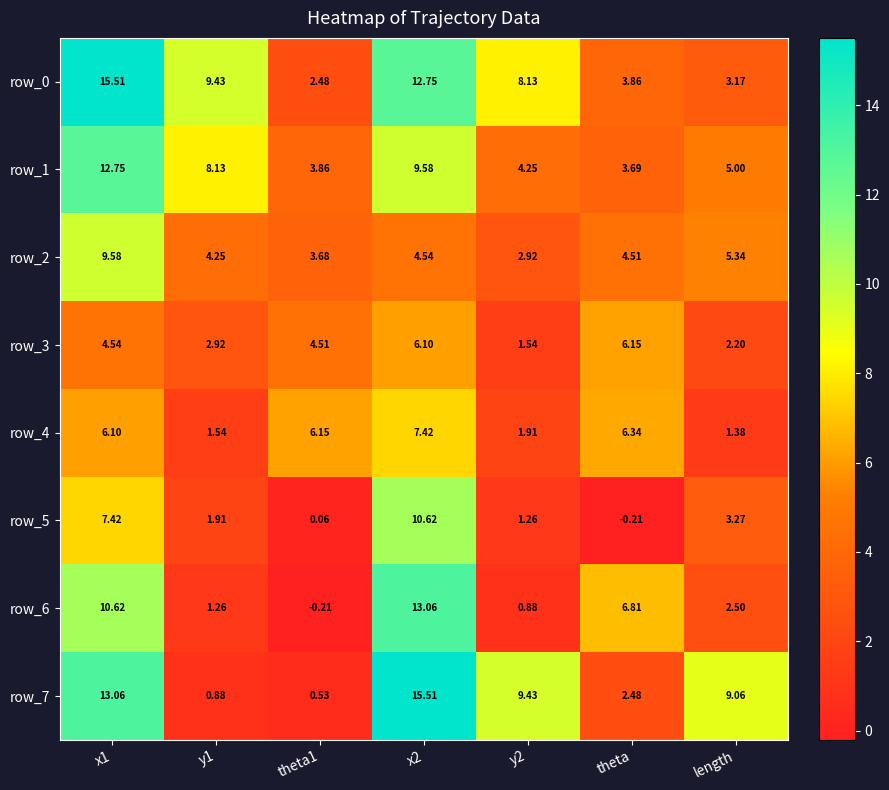

What is the maximum value for row_4?

7.4